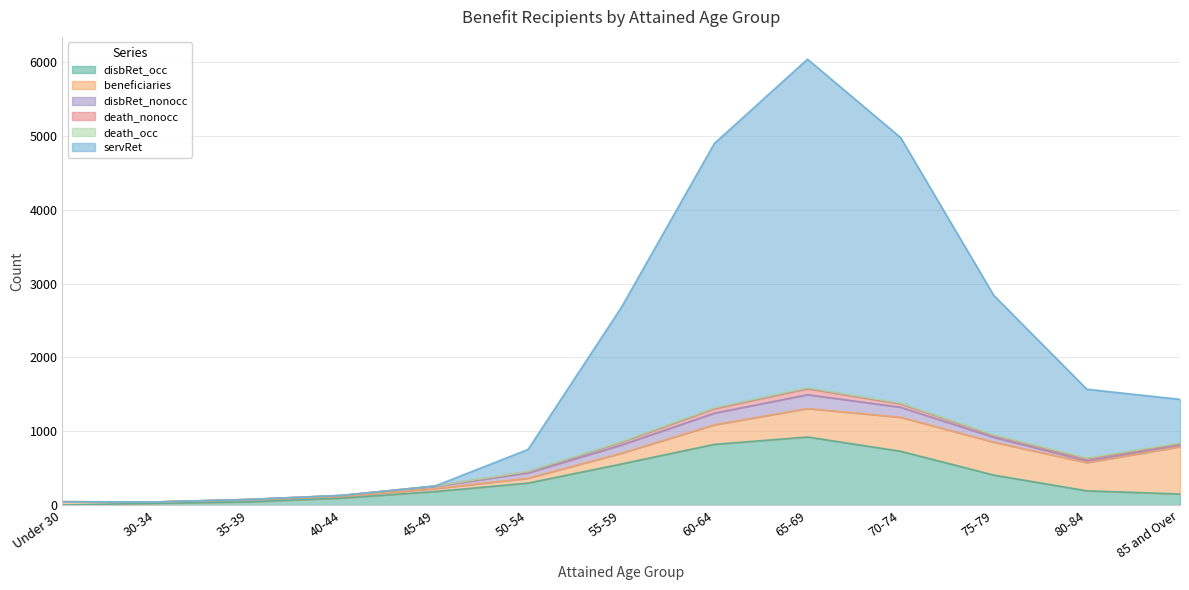

At which label does beneficiaries first exceed 146?

60-64